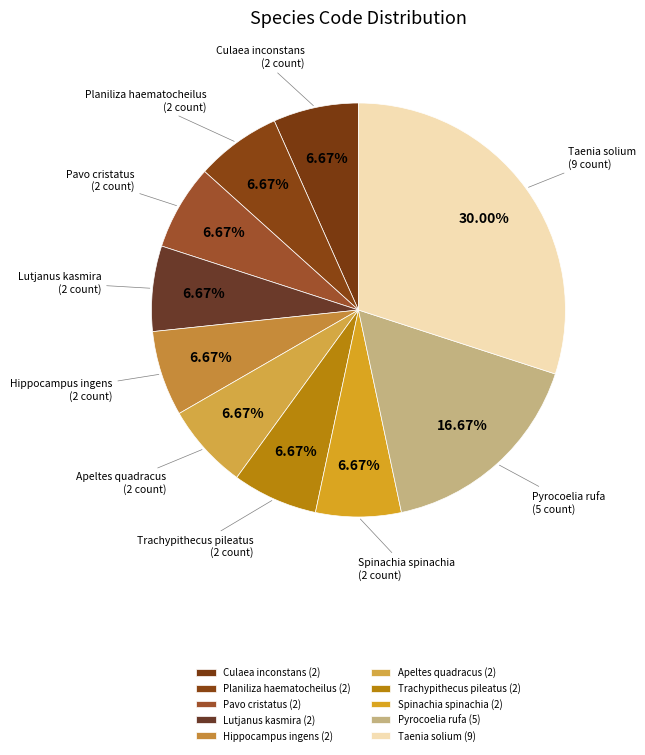

How many segments does this pie chart have?

10